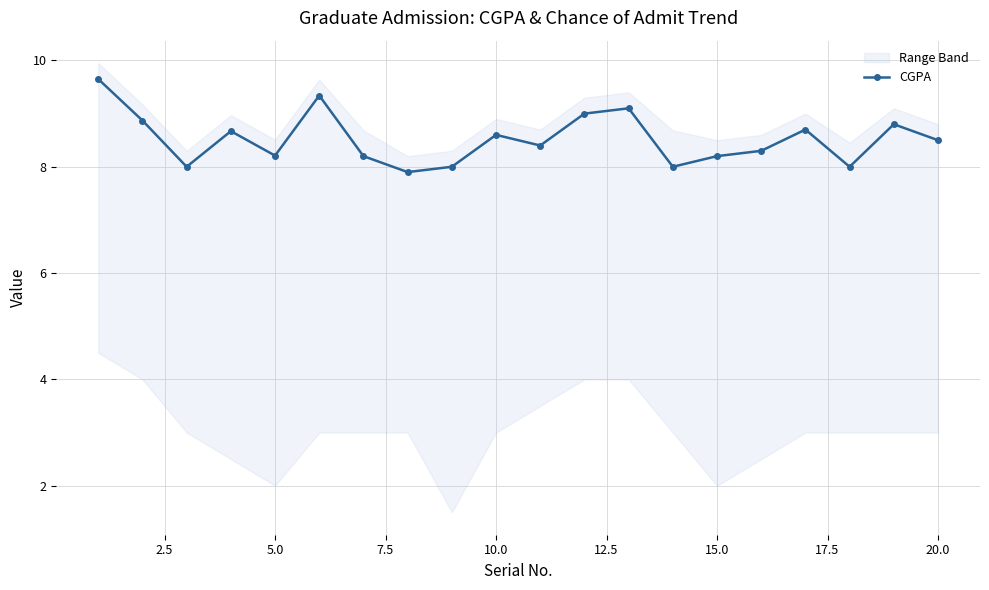

How many values exceed 8?

15